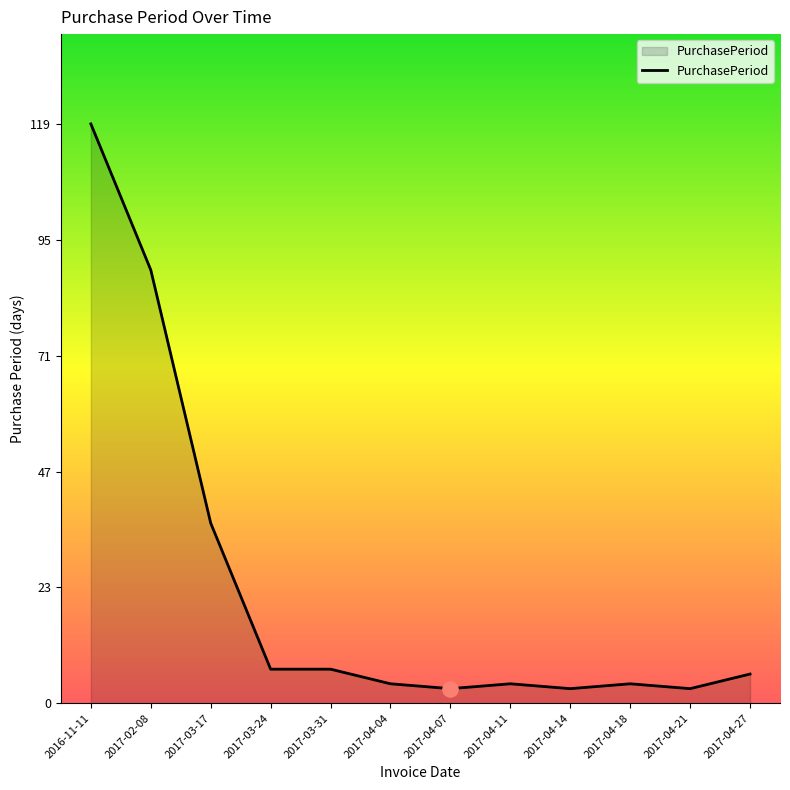

Which has a higher value, 2017-03-17 or 2017-04-07?

2017-03-17